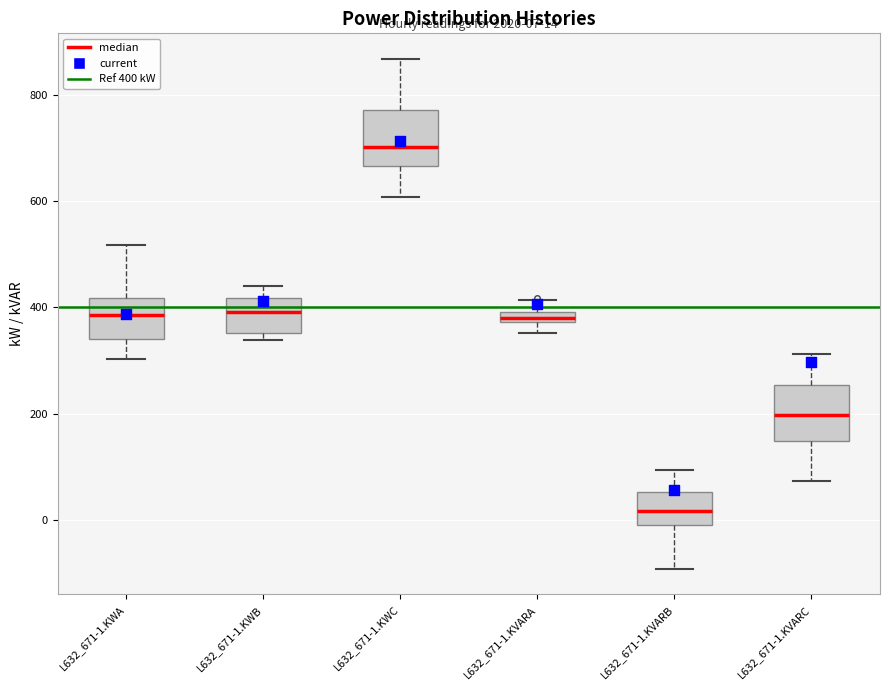

Which box's median line is the highest?

L632_671-1.KWC